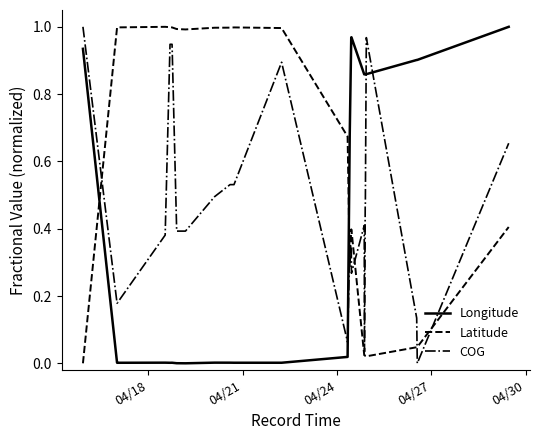

Which series has the largest total across all categories?

Latitude